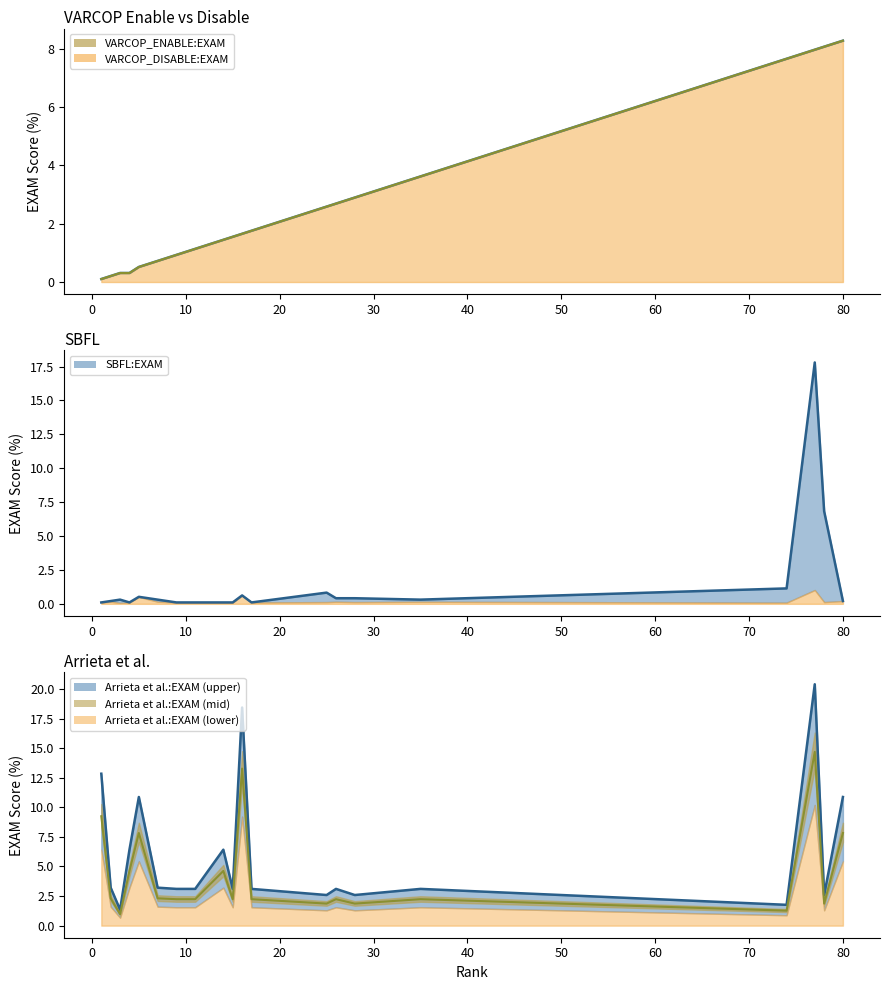

Is it true that Arrieta et al.:EXAM equals 7.9 at 16?

False